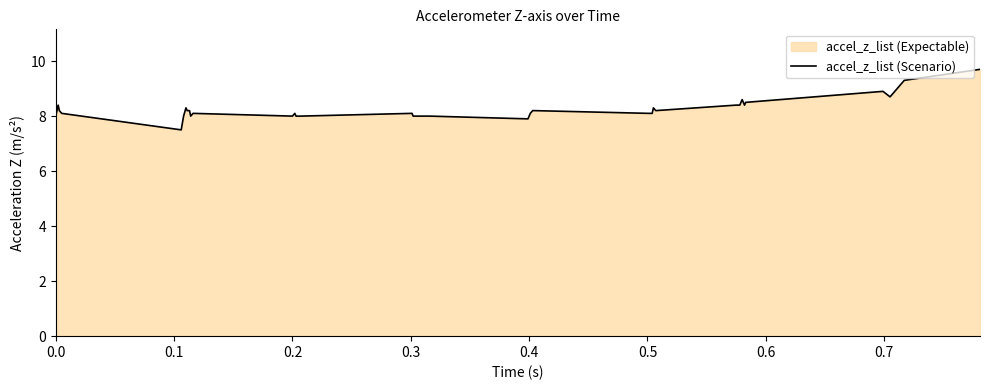

What is the average value?

8.3